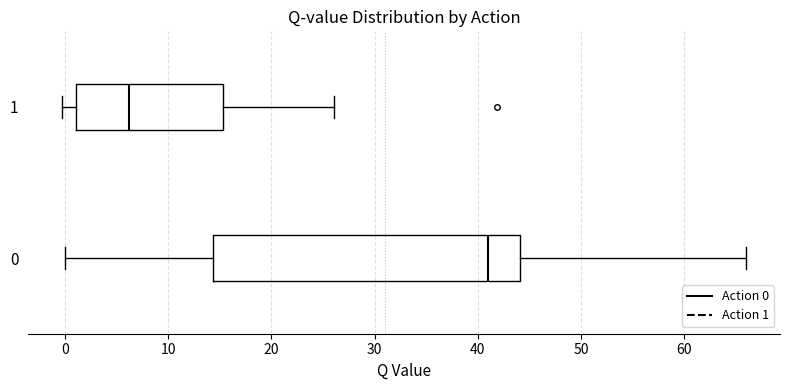

Which box has the furthest to the left median line?

1